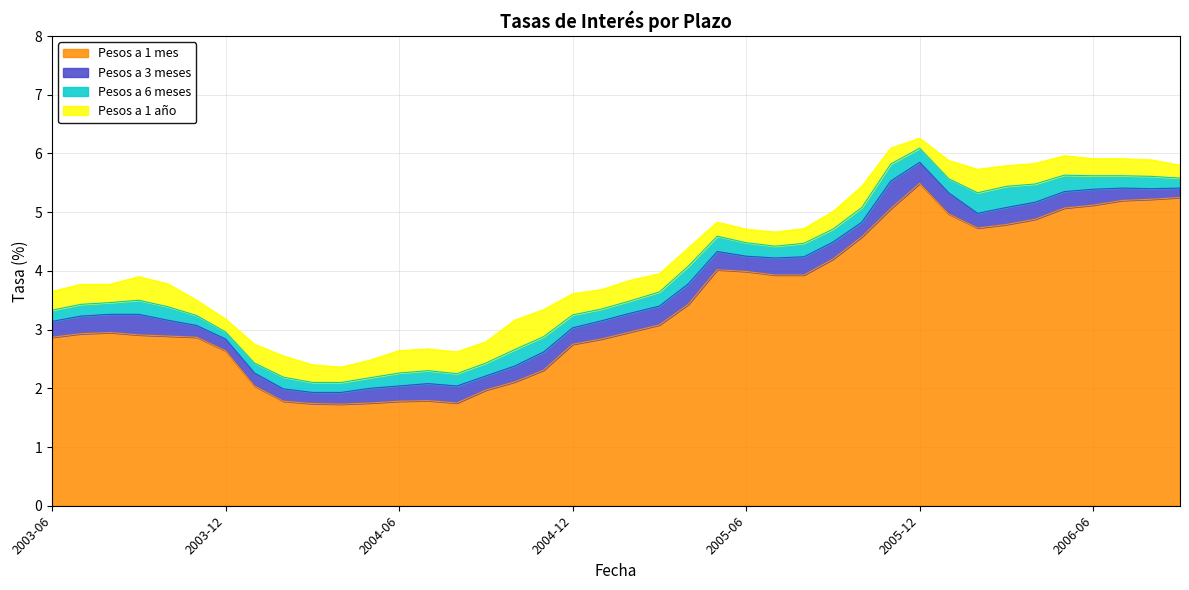

The value of Pesos a 1 año at 2004-02 is 2.5. True or false?

True